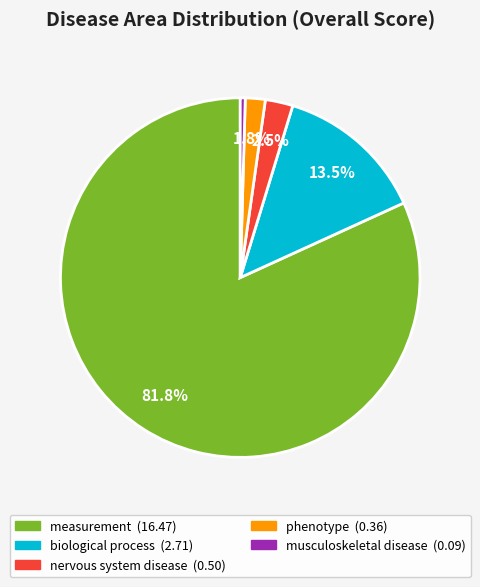

Is there any slice that represents more than half of the pie?

Yes